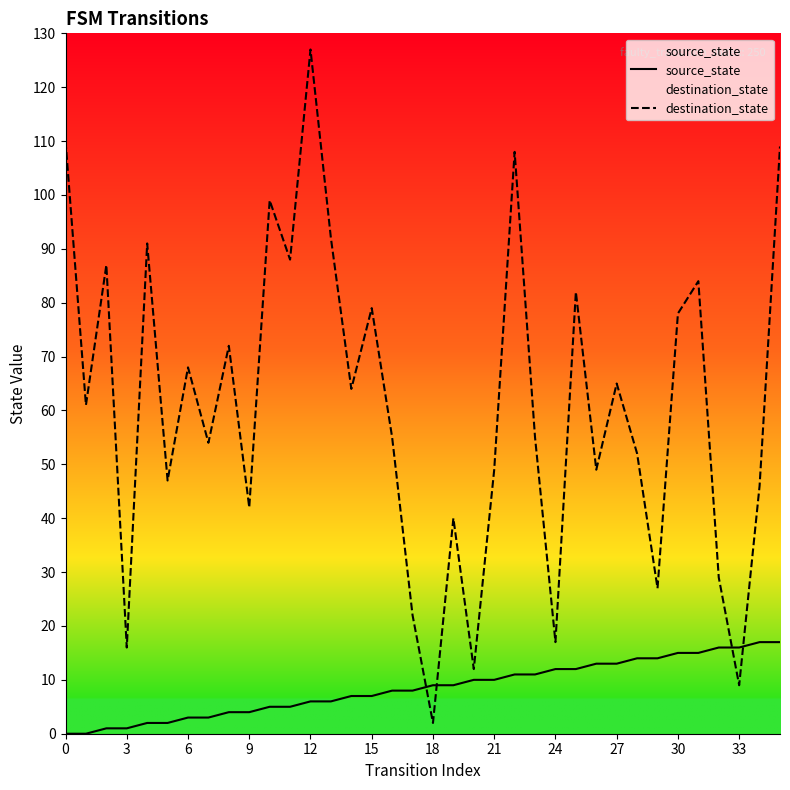

How many data points in source_state are less than 9?

18